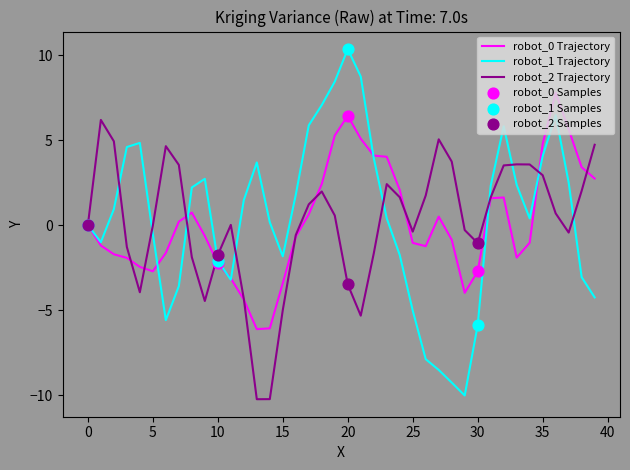

Which series has the widest spread of values?

robot_1 Trajectory